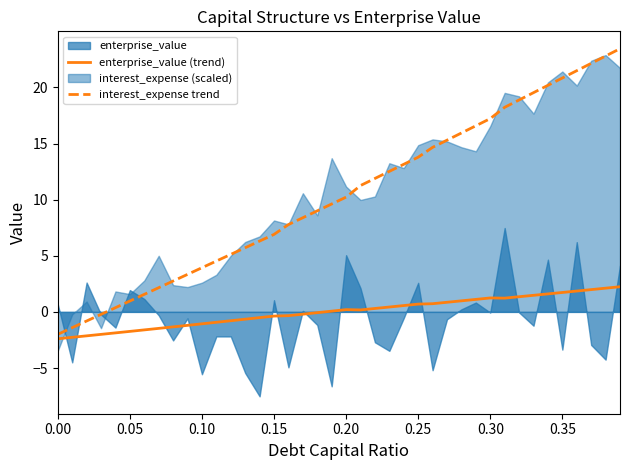

What is the difference between the maximum and minimum values in the enterprise_value (trend) series?

4.6